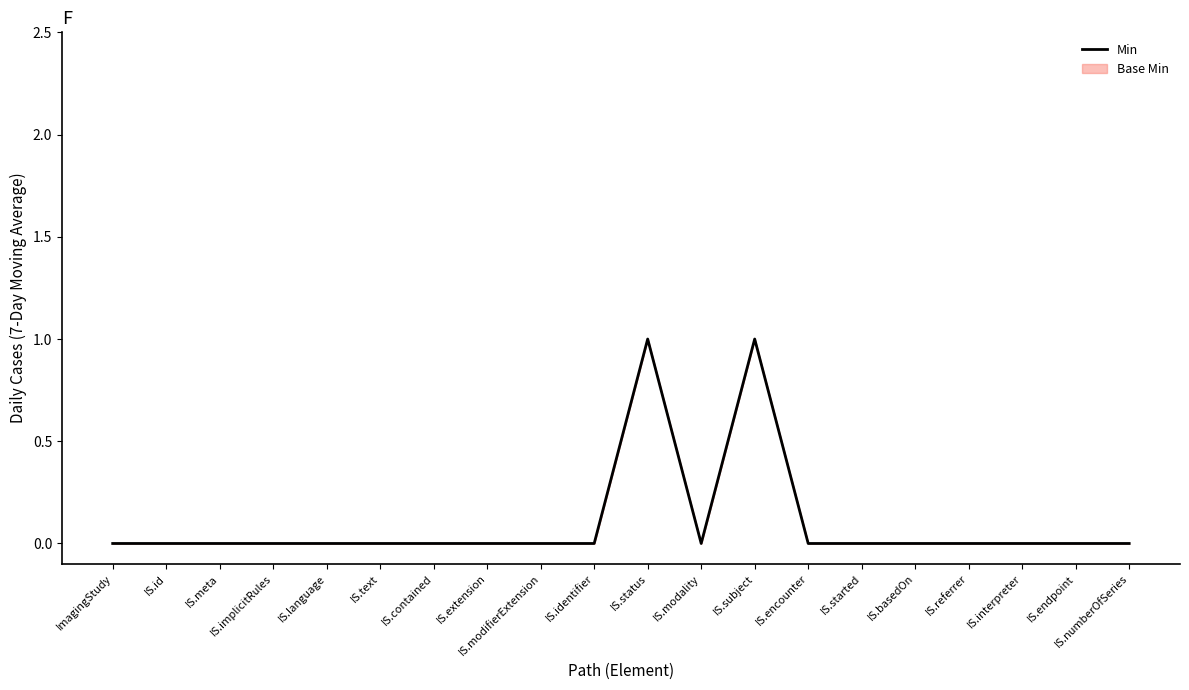

What is the difference between the maximum and minimum values?

1